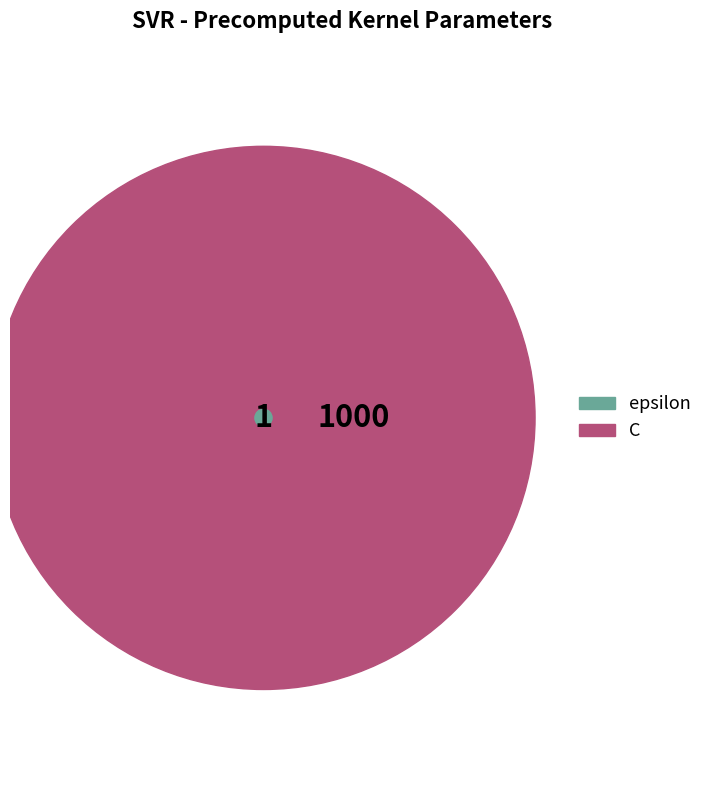

To the nearest percent, what is the difference between the largest and smallest slice percentages?

100%